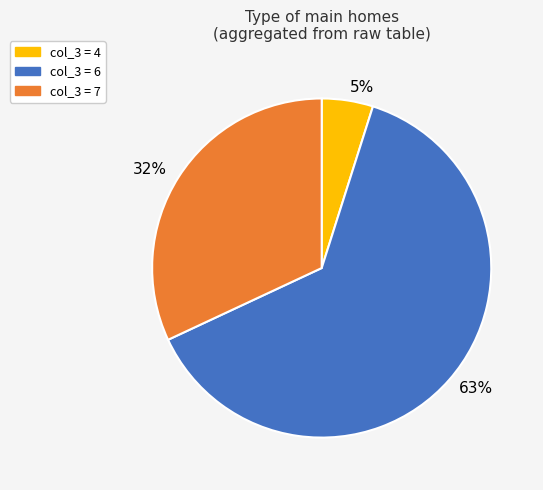

Count the number of slices in the pie.

3